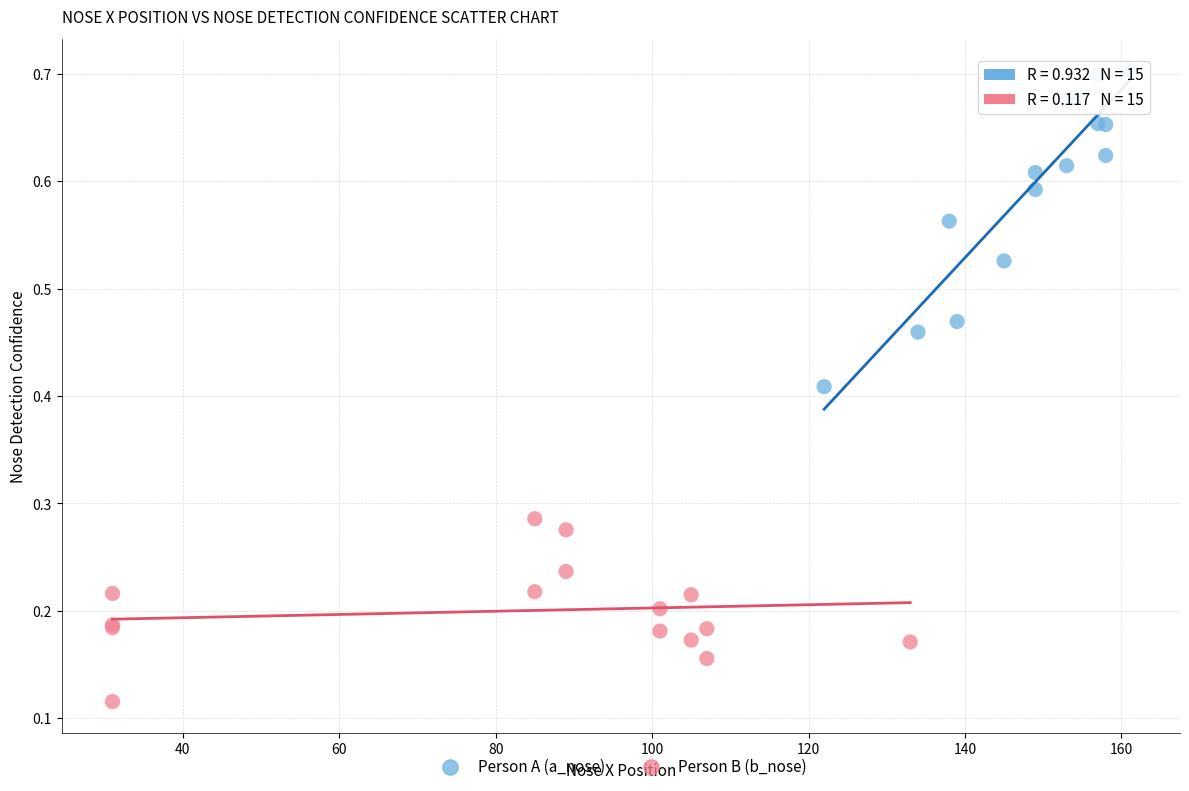

Which series reaches the maximum Y coordinate?

Person A (a_nose)